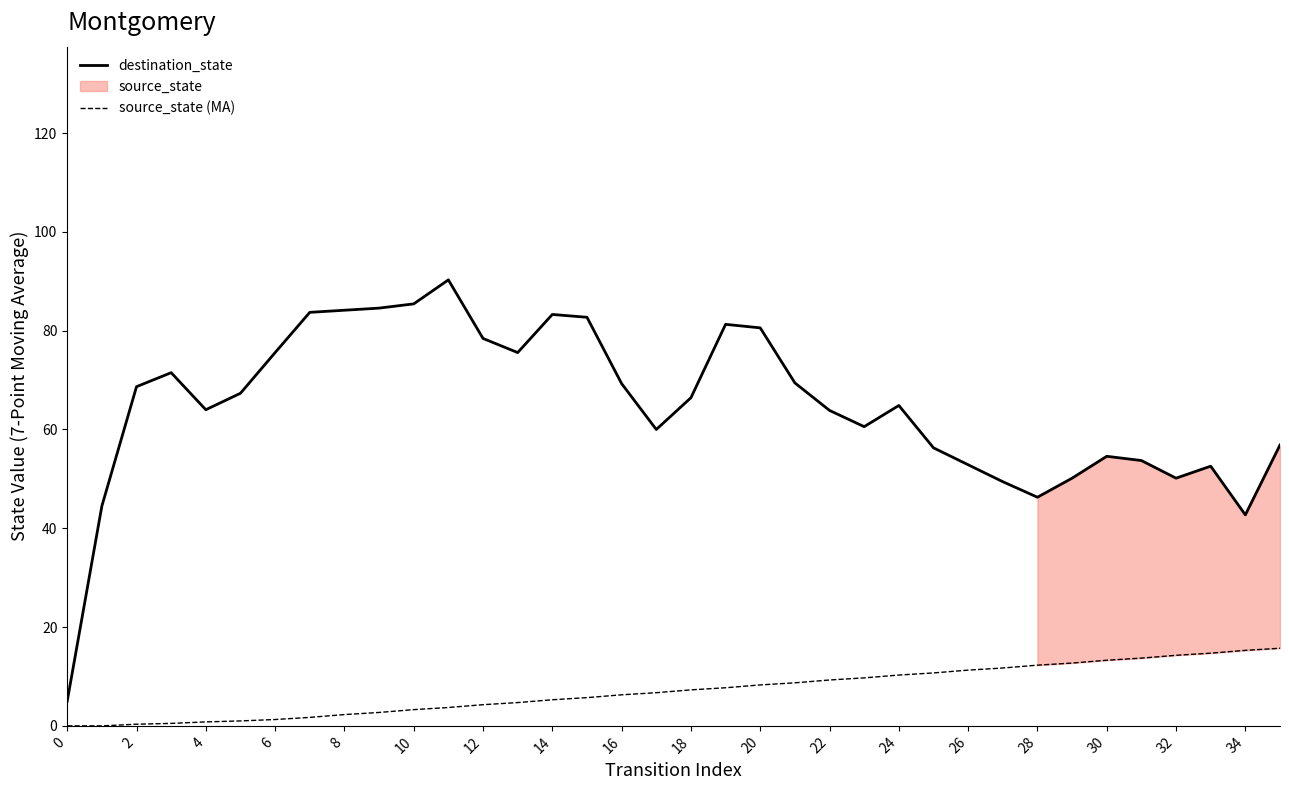

List the series in order of their peak value, lowest first.

source_state (MA), destination_state